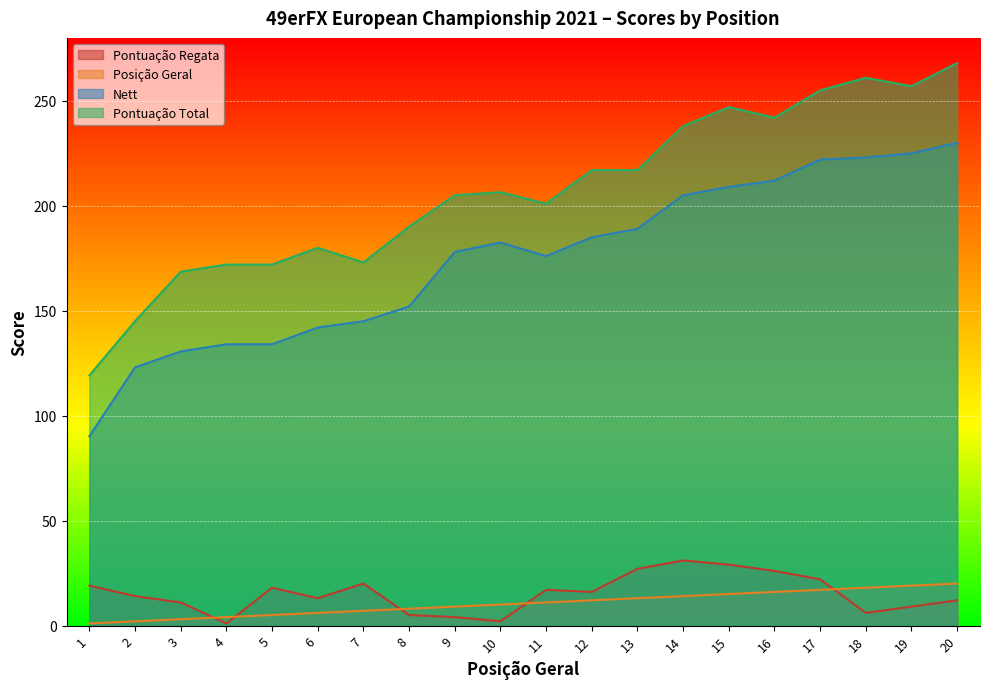

What is the value of the Nett point at the 5th from the left?

134.0